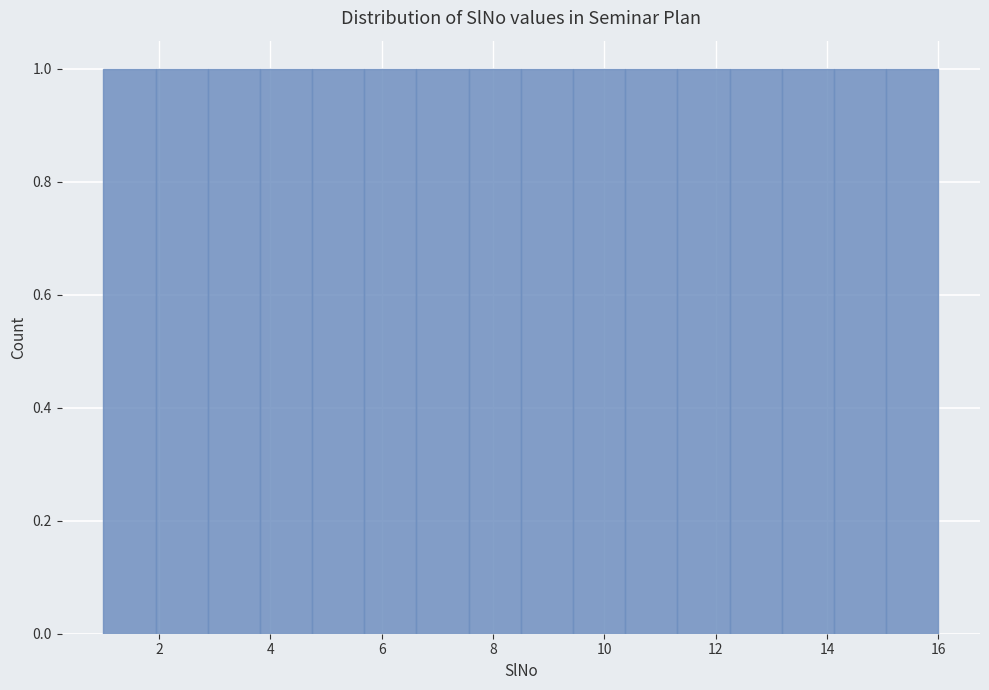

What is the height of the bar covering 6.6 to 7.6 on the x-axis? Neither the bar edges nor the heights are printed on the chart, so give them approximately, as read against the axes.

1